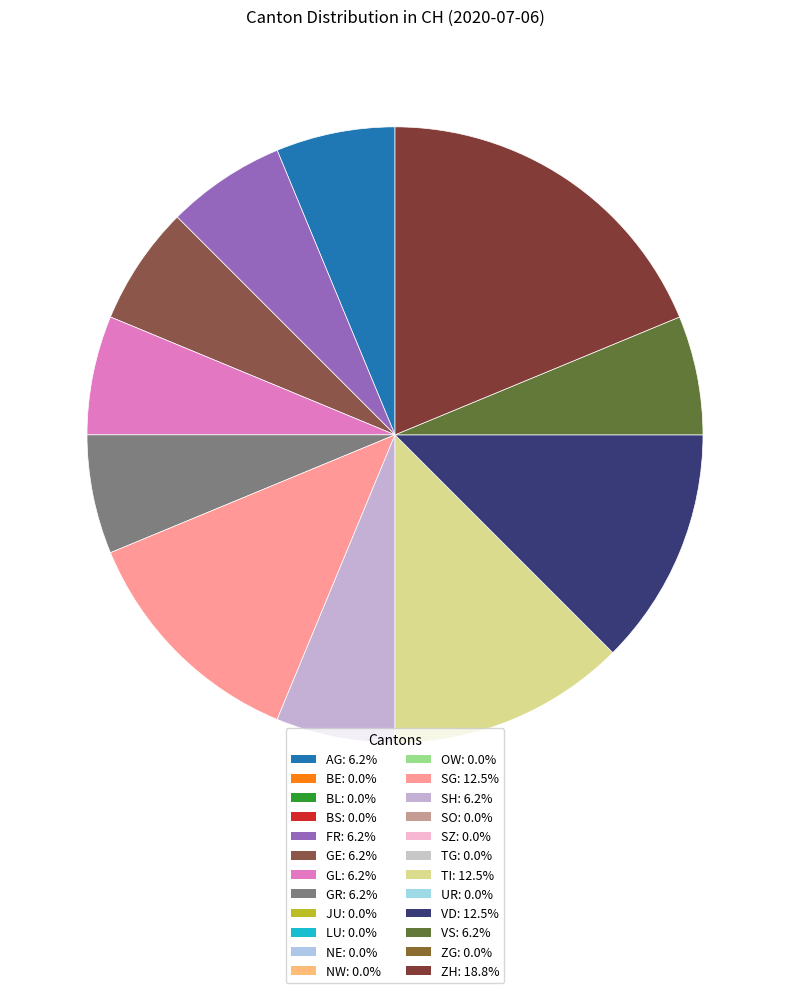

How many segments does this pie chart have?

11